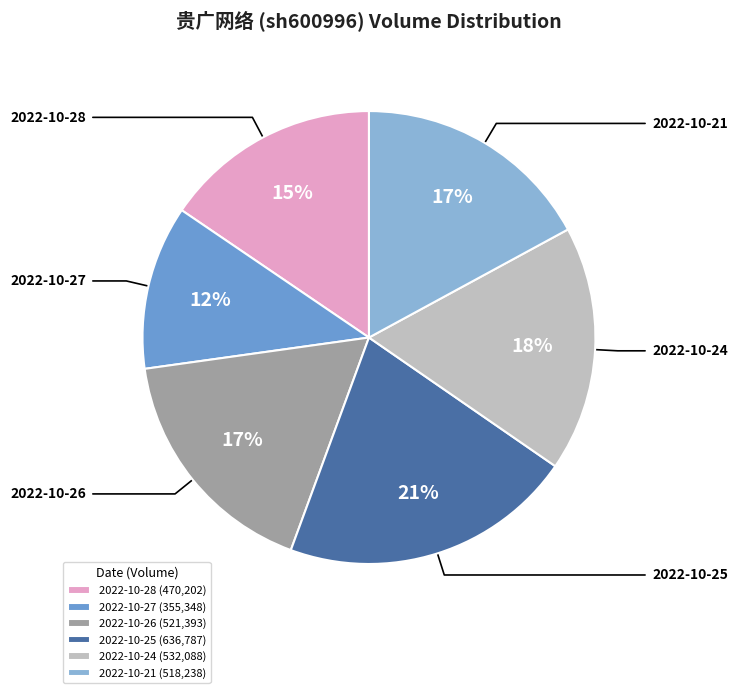

The 2022-10-26 slice represents 17% of the pie. True or false?

True